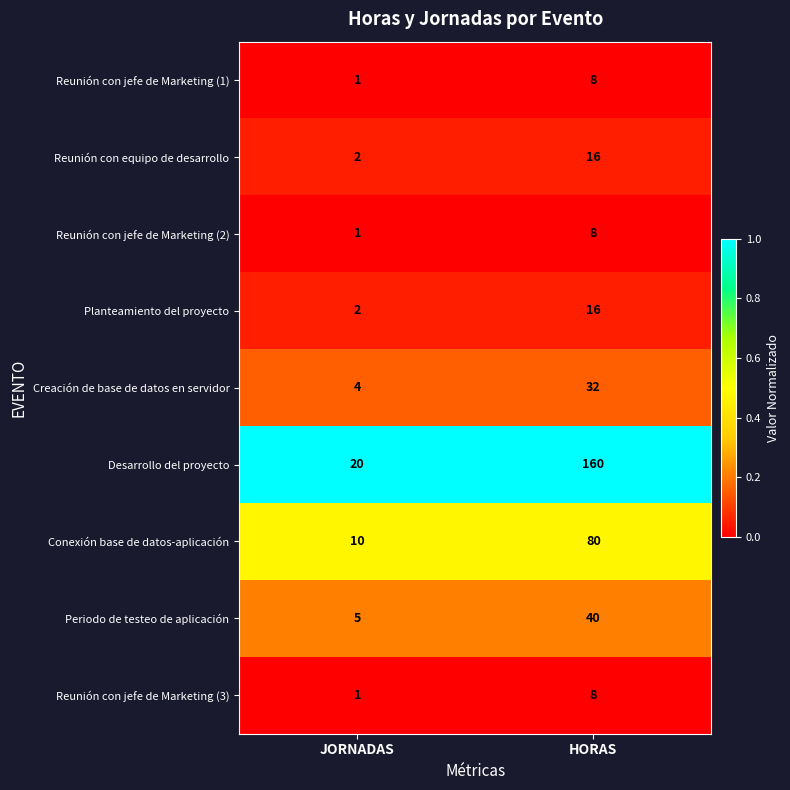

What is the maximum value shown in the chart?

160